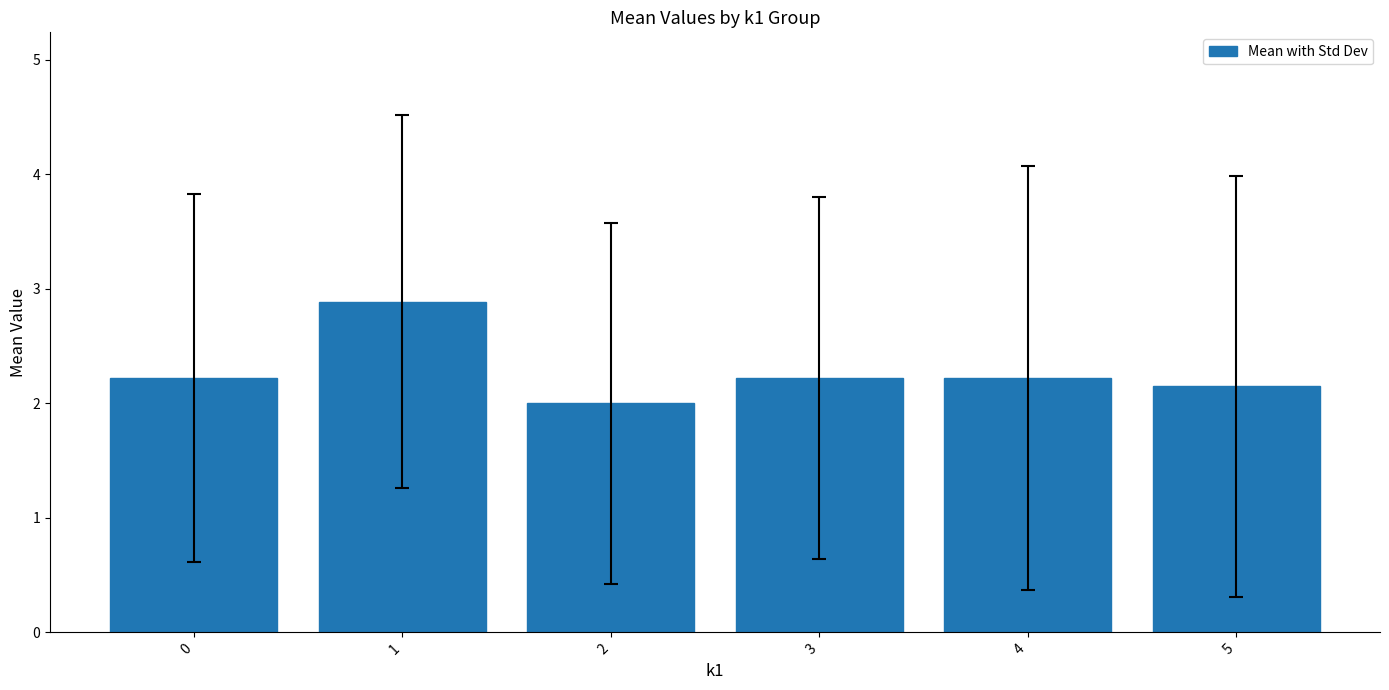

Is it true that the value at 0 is 2.2?

True